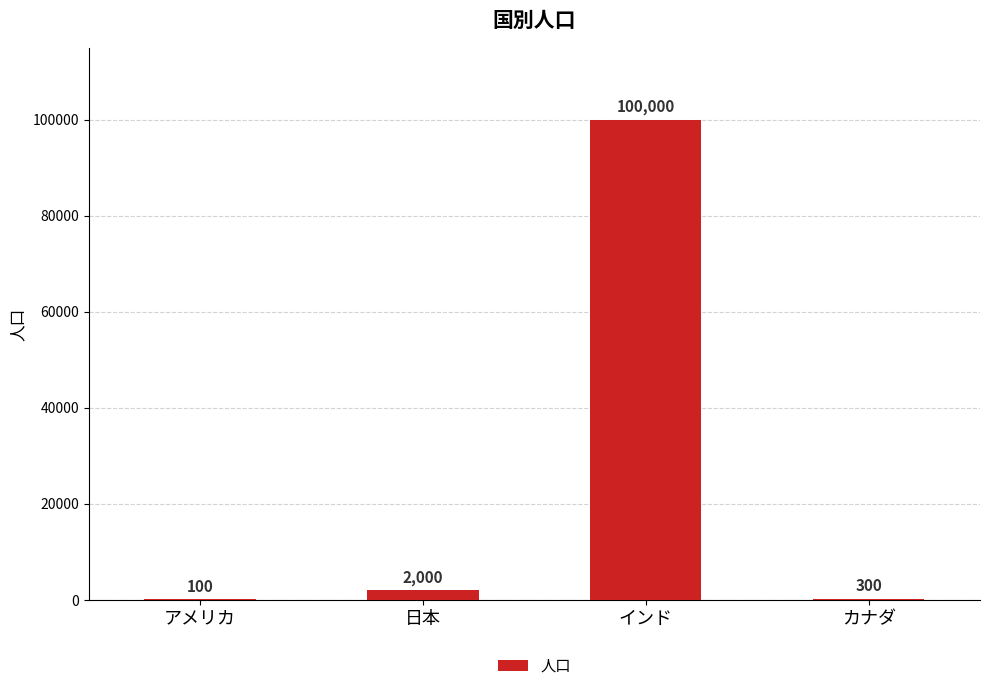

Reading left to right, what are all the values shown in this chart?

100	2000	100000	300